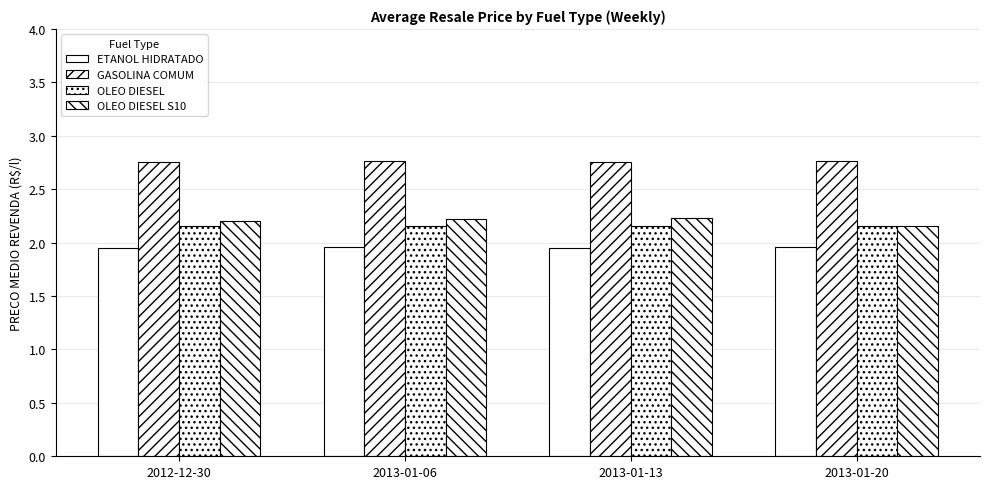

Are the bars horizontal?

No